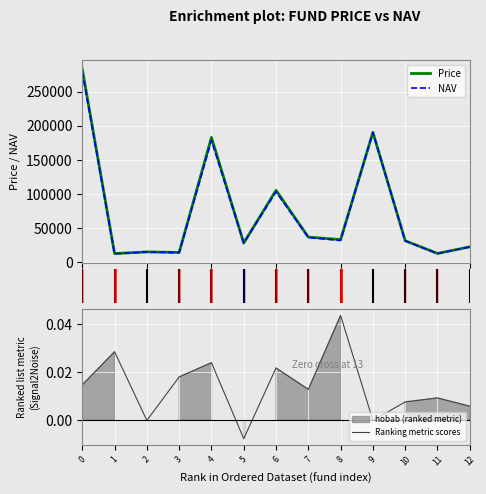

What is the minimum value for Price?

12848